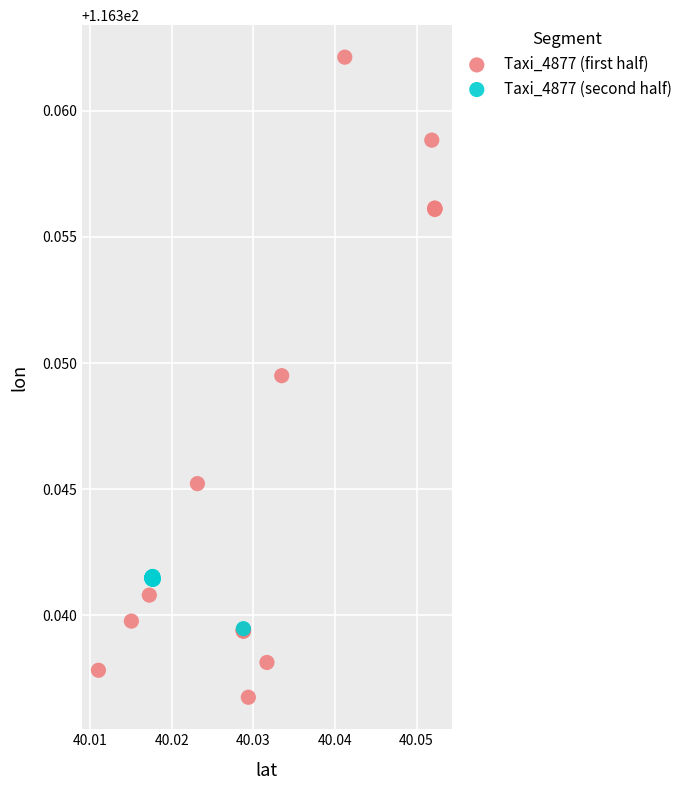

Which series reaches the minimum Y coordinate?

Taxi_4877 (first half)